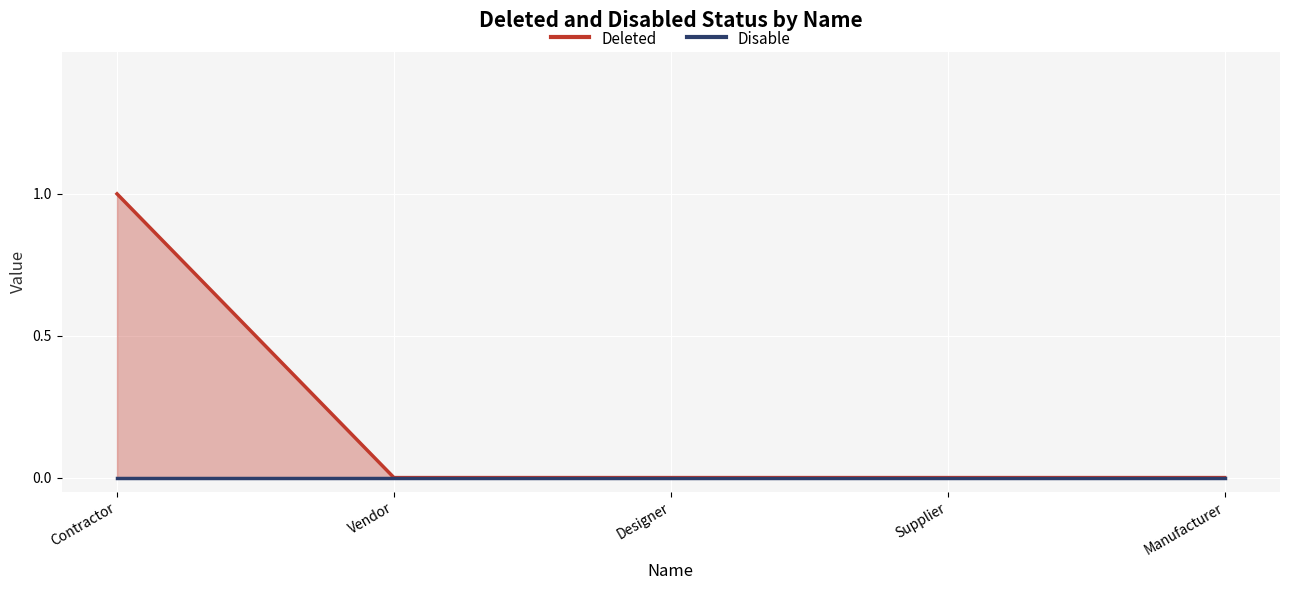

How many lines are shown in the chart?

2